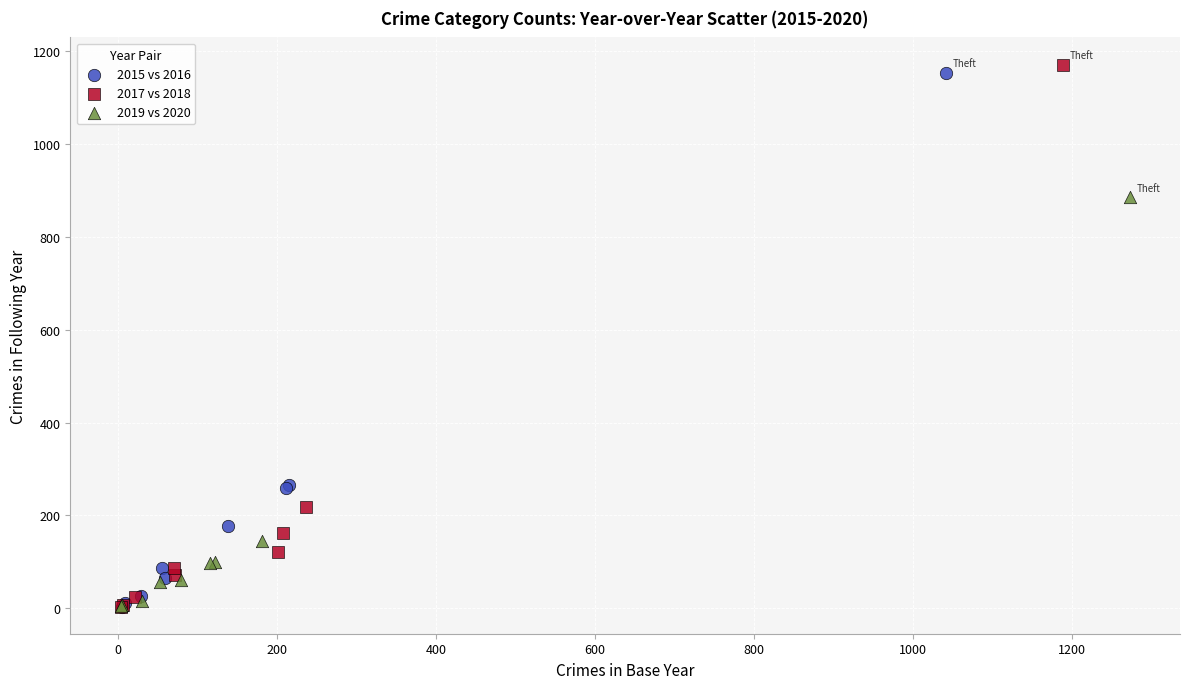

Which series has the widest spread of Y values?

2017 vs 2018